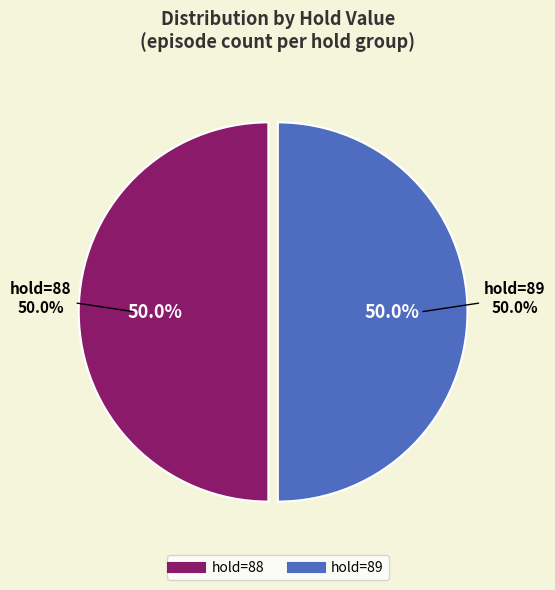

What is the majority slice?

89